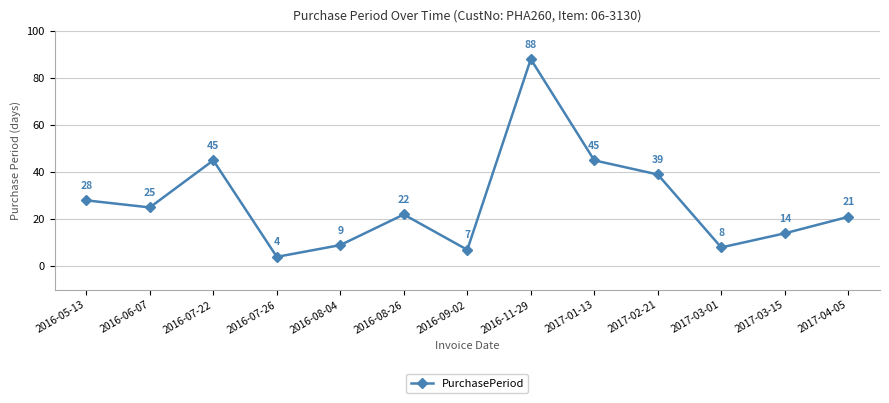

At which category does the data reach its first local peak?

2016-07-22